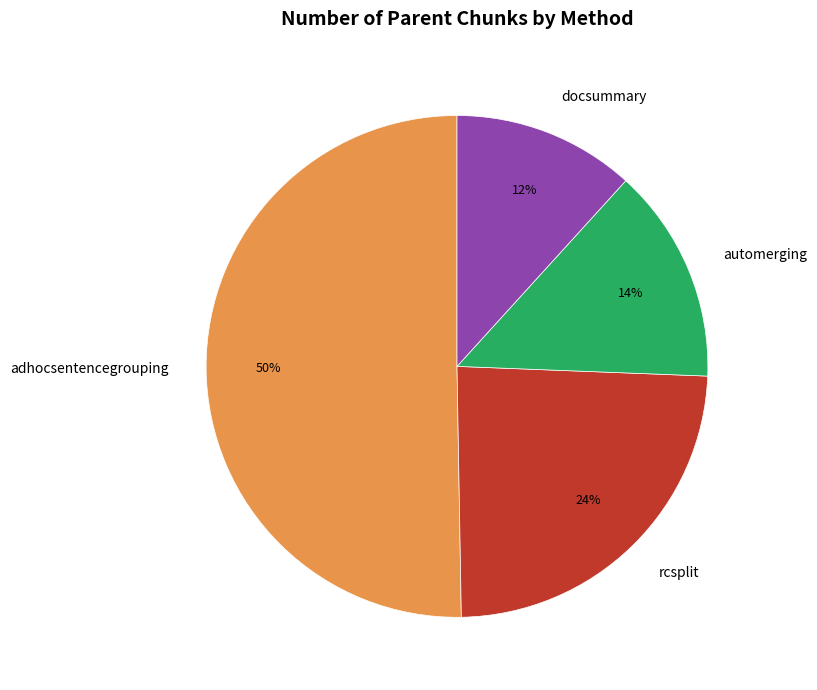

Rank the categories by value from highest to lowest.

adhocsentencegrouping, rcsplit, automerging, docsummary